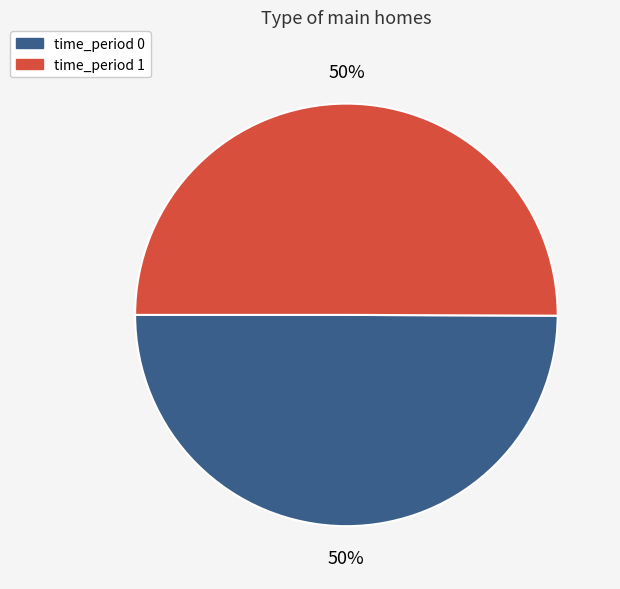

Count the number of slices in the pie.

2